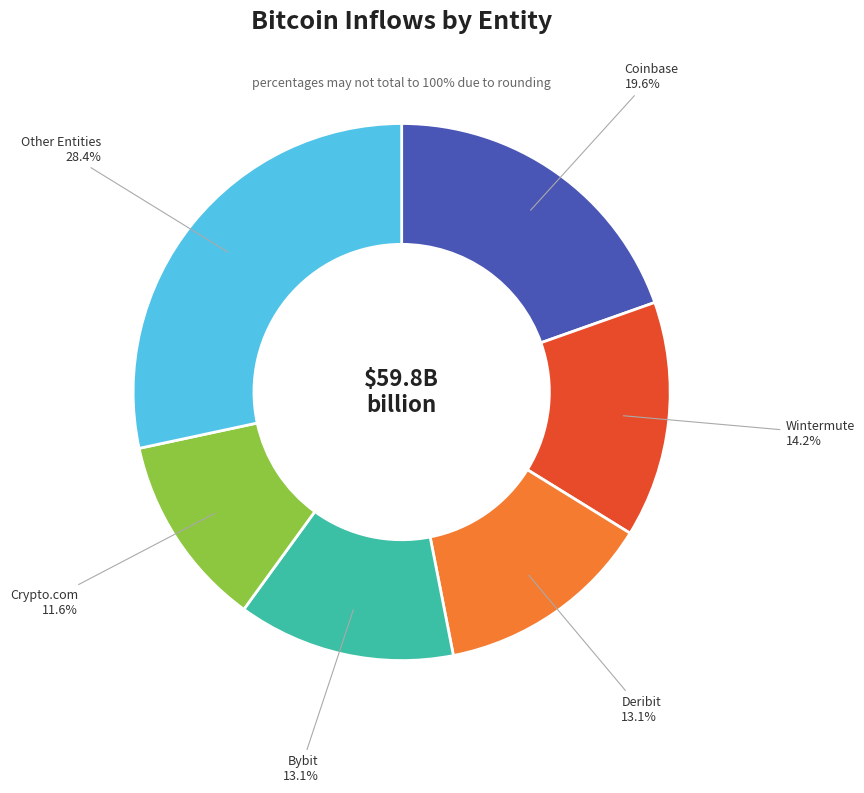

Combined, do Bybit and Wintermute account for over 50%?

No